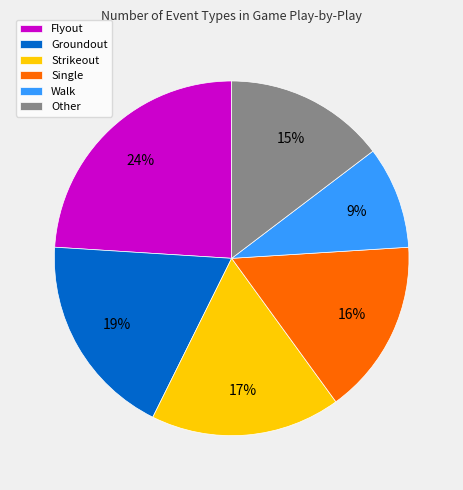

Which category has the biggest portion of the pie?

Flyout